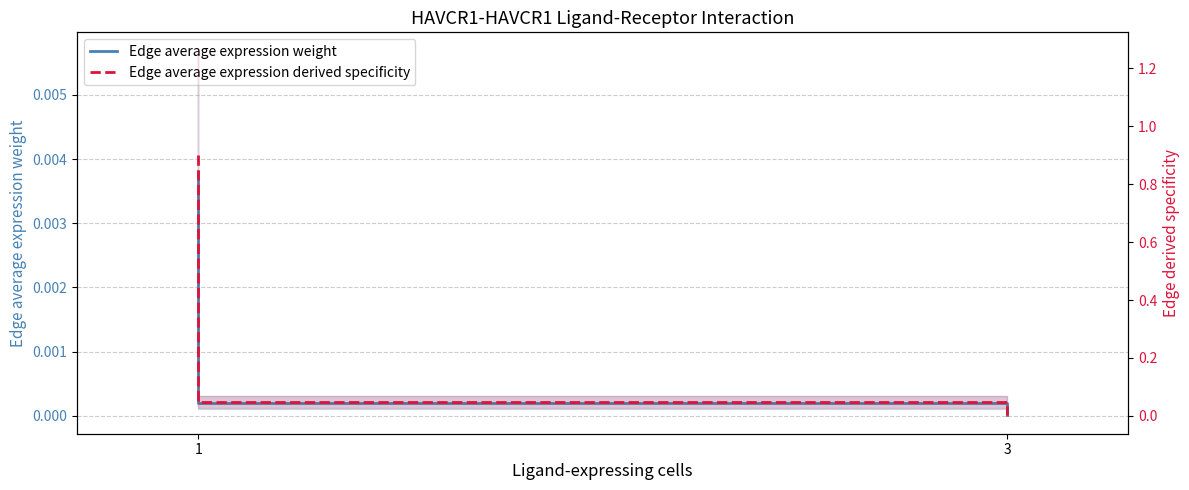

What is the average value of the Edge average expression derived specificity series?

0.2